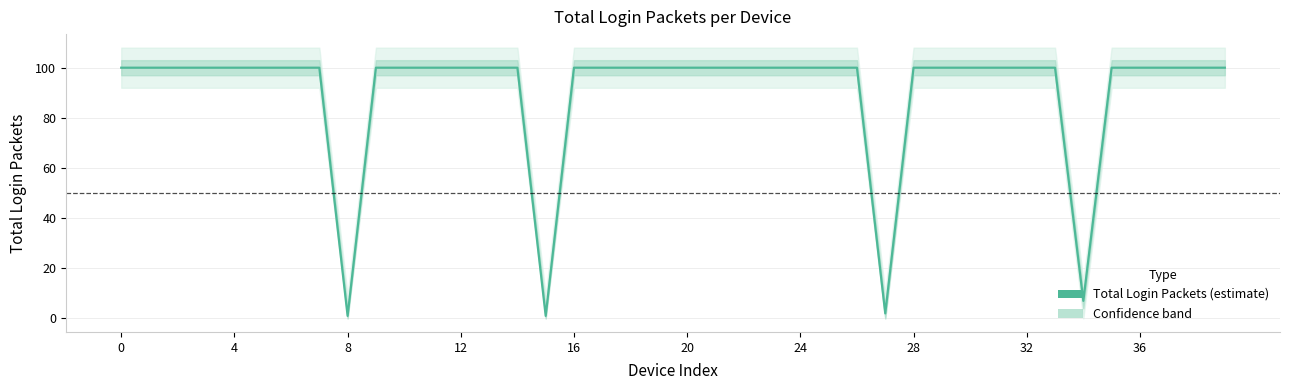

What is the difference between the second highest and minimum values?

99